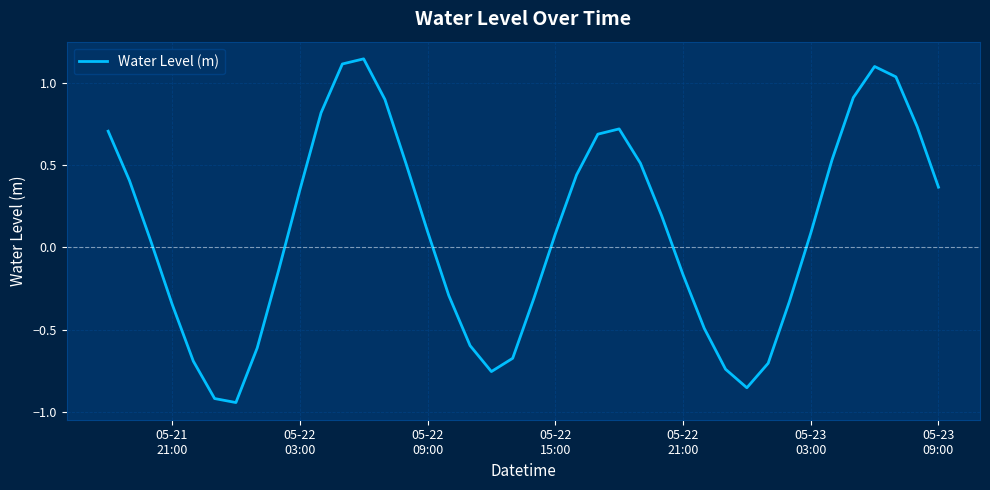

What is the difference between the maximum and minimum values?

2.1